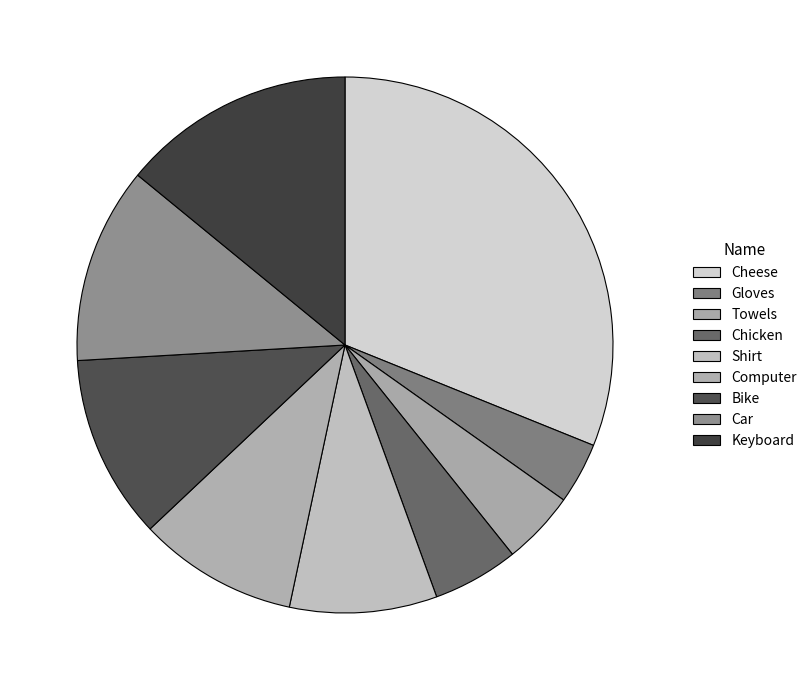

Is it true that Chicken is 5% of the pie?

True